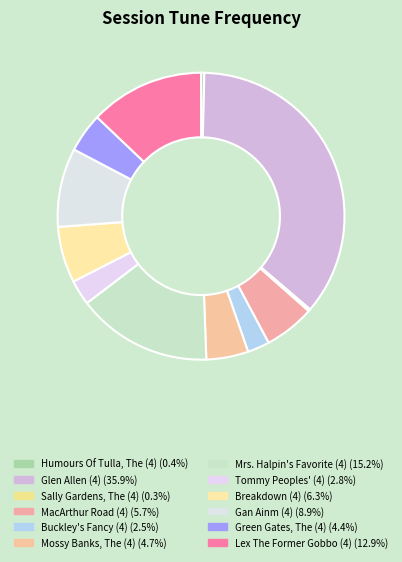

Does Mossy Banks, The (4) represent more than half of the total?

No